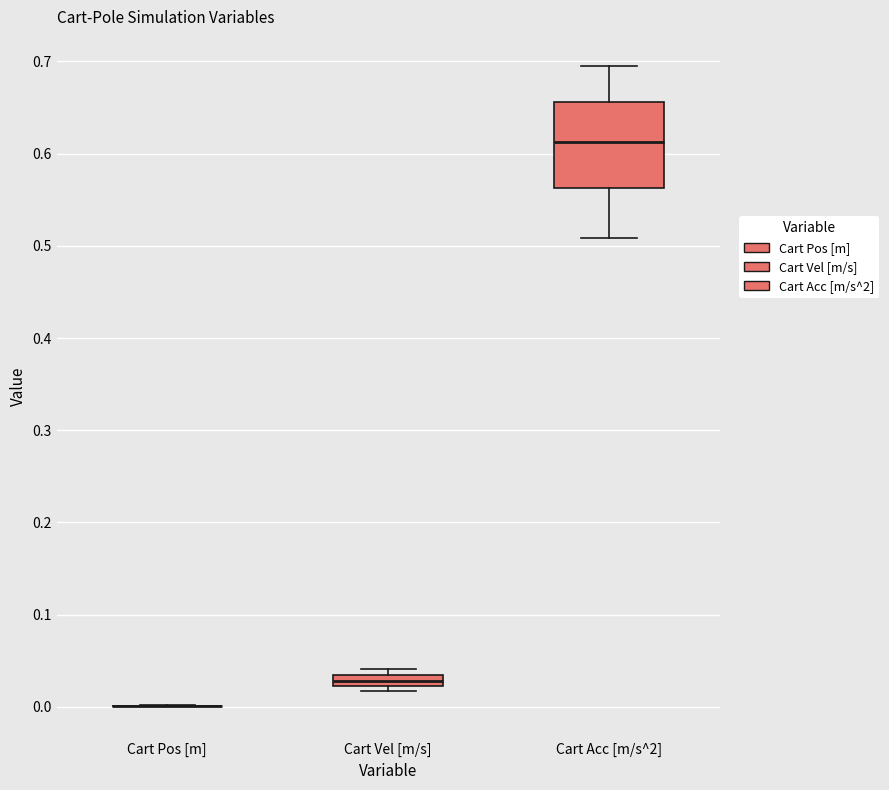

Where does the median line of the box for Cart Acc [m/s^2] sit on the y-axis? The values are not printed on the chart, so give them approximately, as read against the axis.

0.61